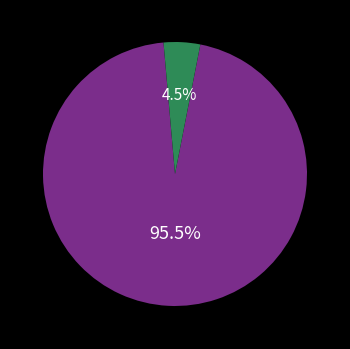

Is there any slice that represents more than half of the pie?

Yes